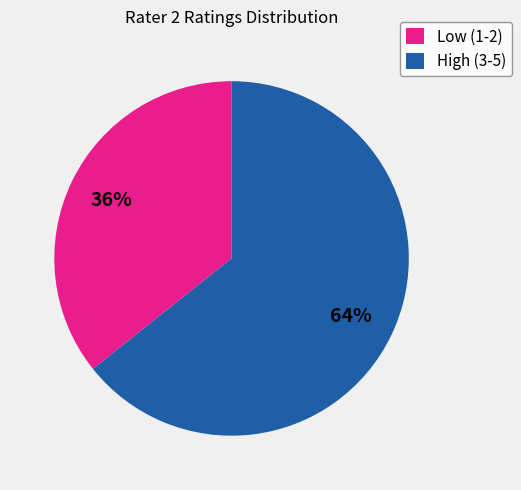

Is High (3-5) the majority of the pie?

Yes